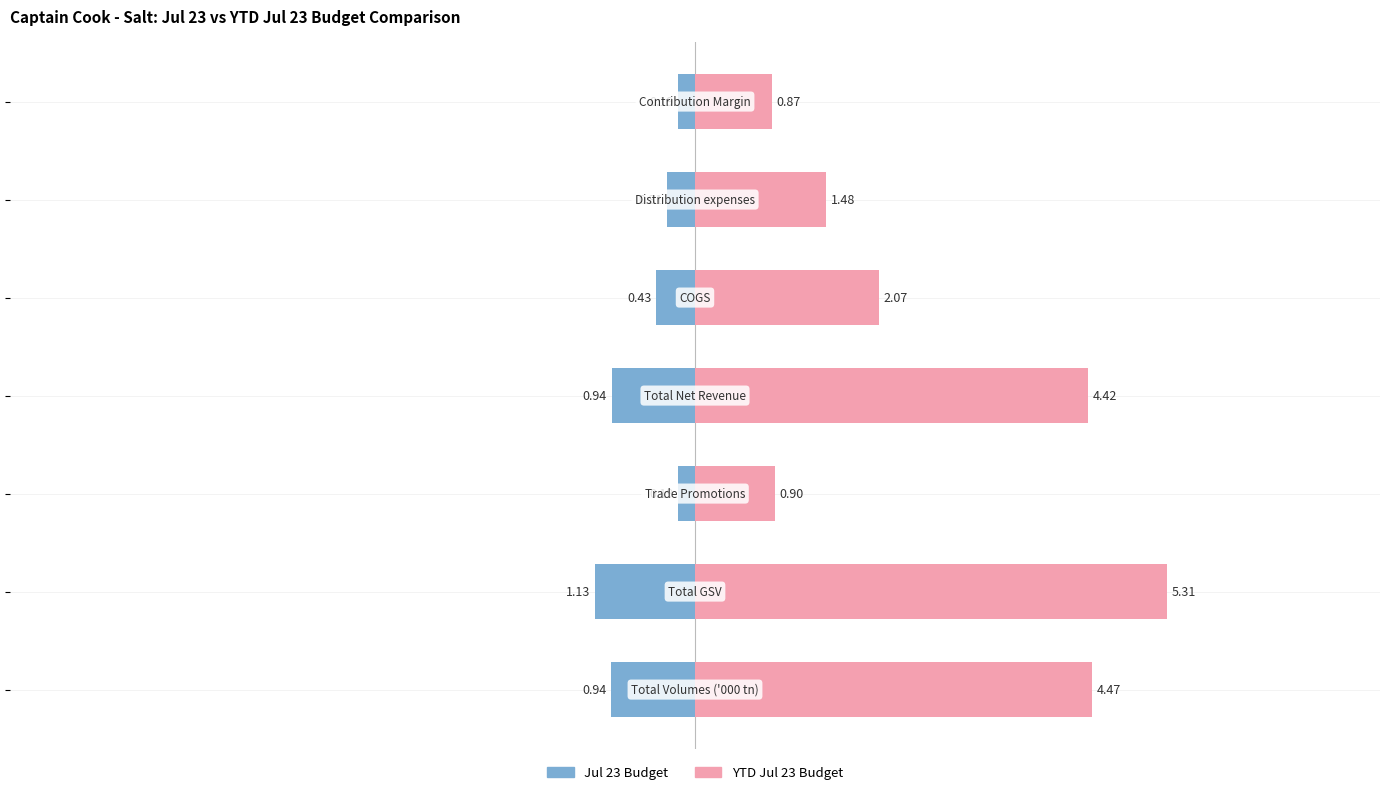

What is the difference between the highest and lowest values at 2?

1.1